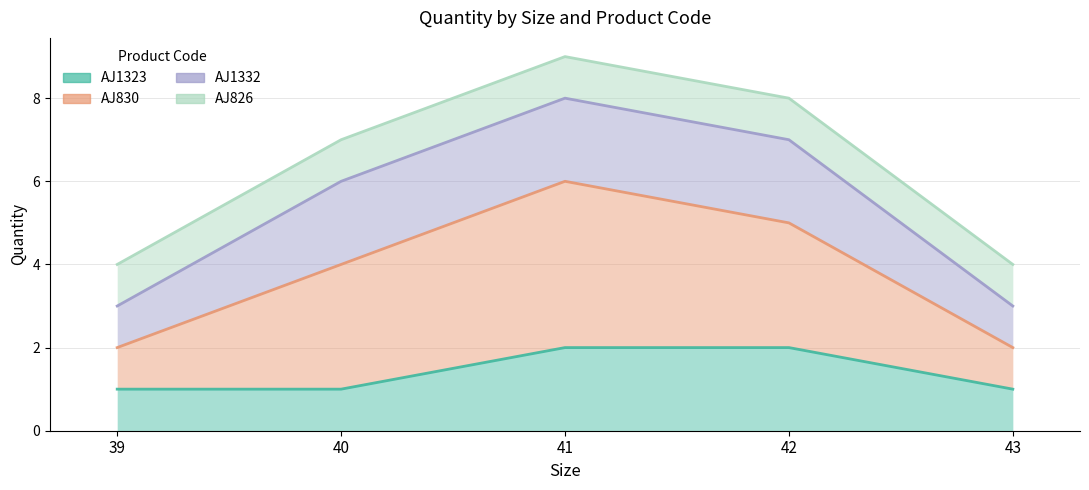

True or false: AJ1323 has more than 2 points higher than both neighbors.

False